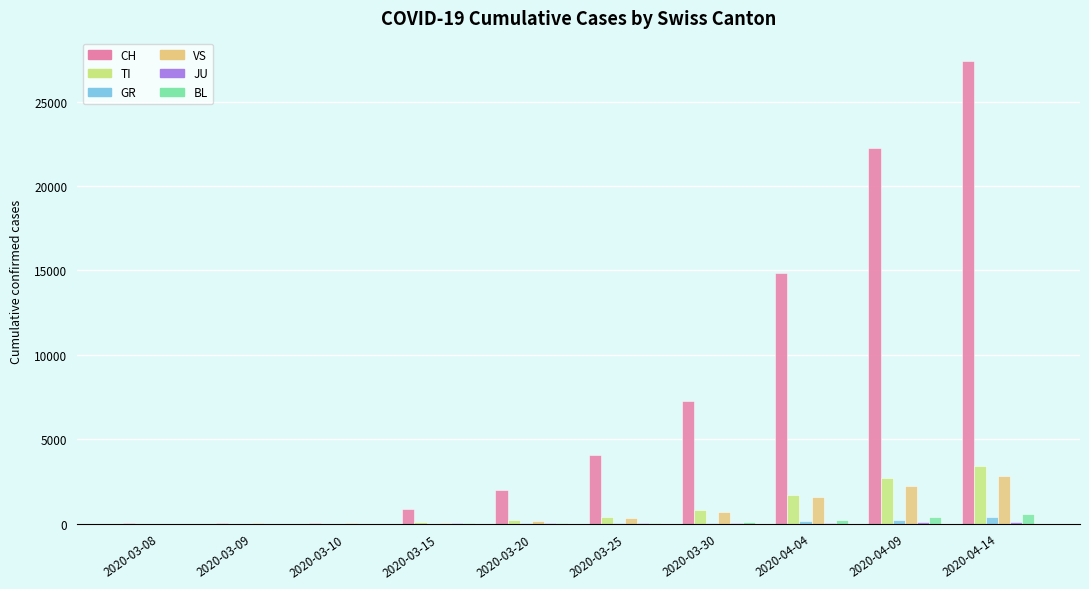

Which series has the largest total across all categories?

CH